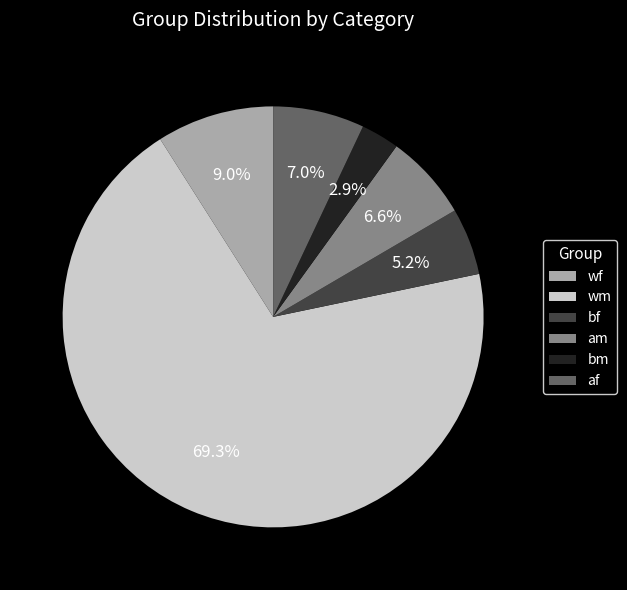

How many slices are in this pie chart?

6